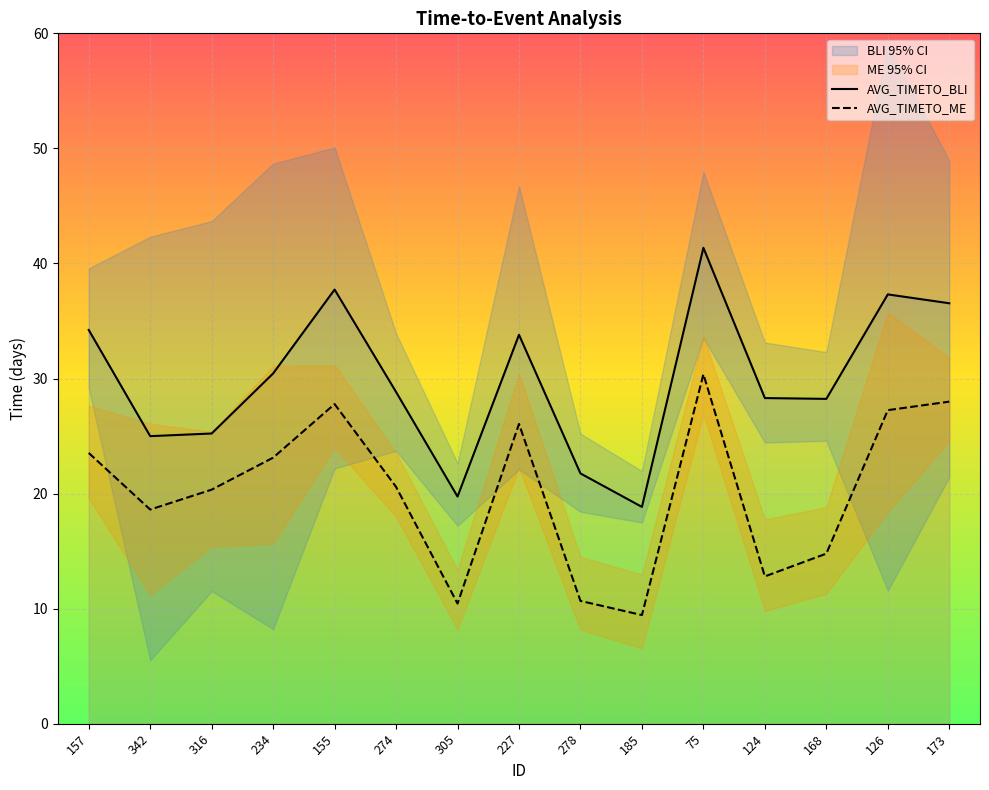

Reading left to right, what are all the values shown in this chart?

AVG_TIMETO_BLI: 34.2	25.0	25.2	30.4	37.7	28.8	19.7	33.8	21.8	18.8	41.4	28.3	28.2	37.3	36.5
AVG_TIMETO_ME: 23.5	18.6	20.3	23.1	27.8	20.6	10.4	26.1	10.7	9.4	30.4	12.8	14.8	27.2	28.0